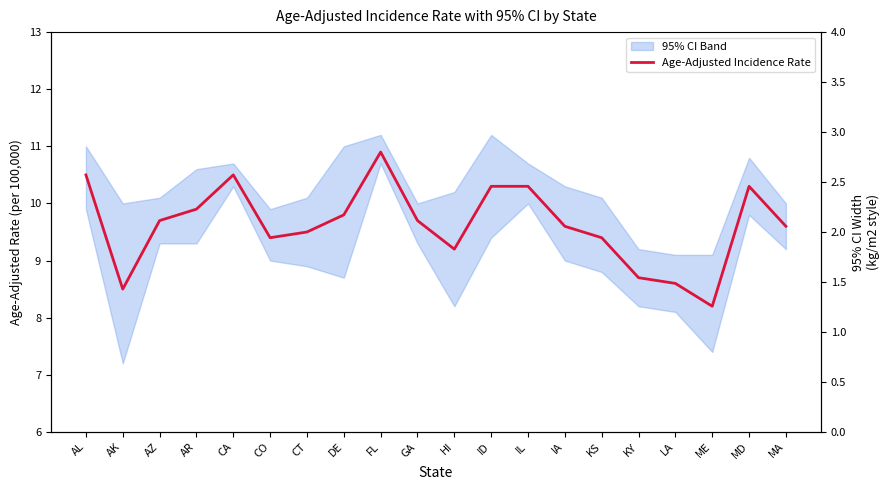

Does the chart have visible grid lines?

No